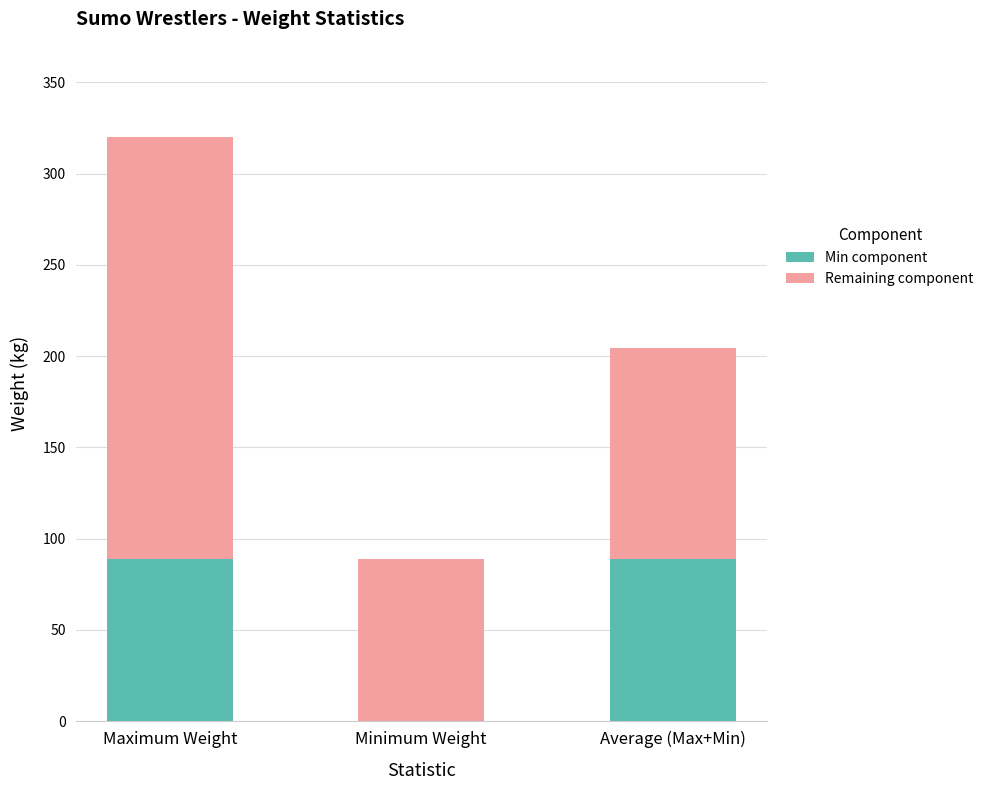

The Min component series shows 37.4 at Average (Max+Min). True or false?

False